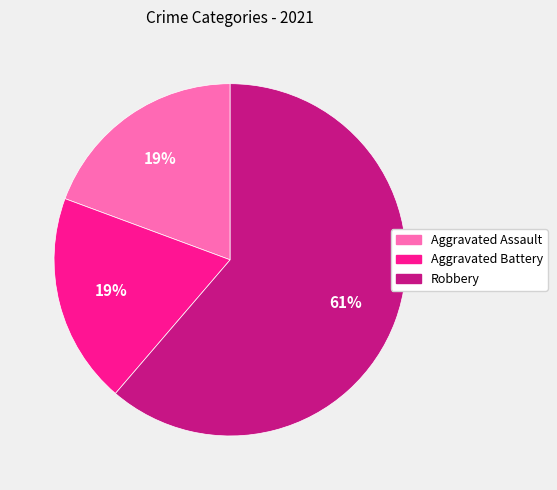

To the nearest percent, what is the average slice percentage?

33%